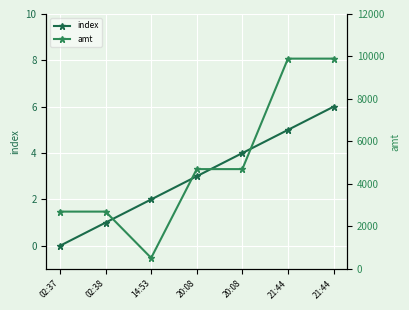

True or false: amt has a value of 4700 at 20:08.

True